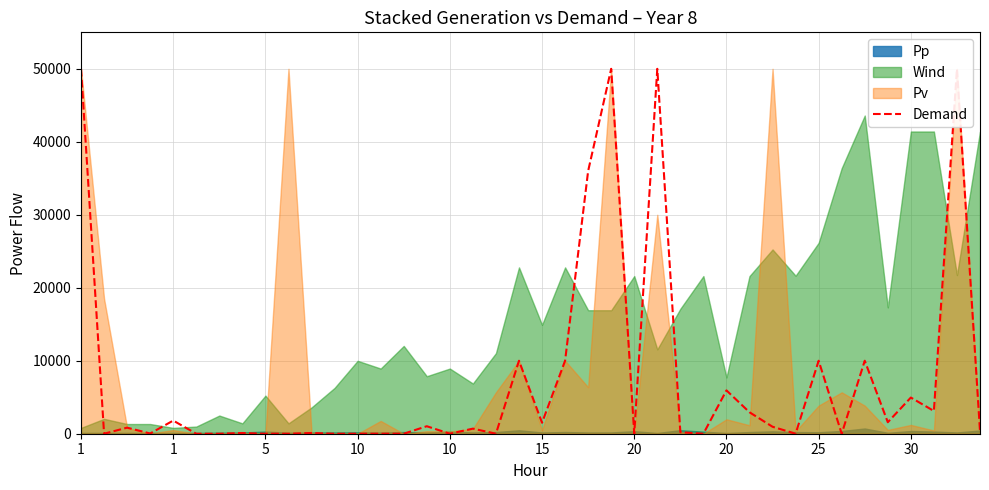

At which category does the data reach its first local valley?

1